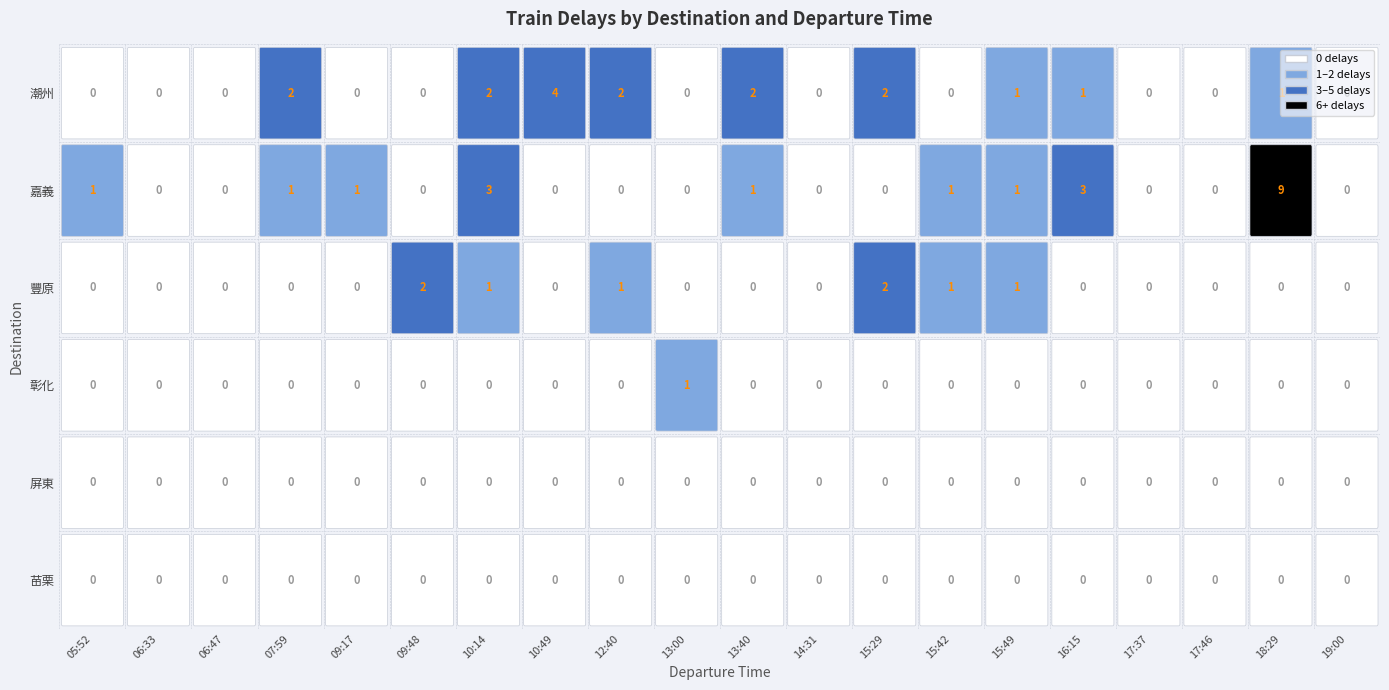

Where is 屏東 nearest to the value 0?

05:52